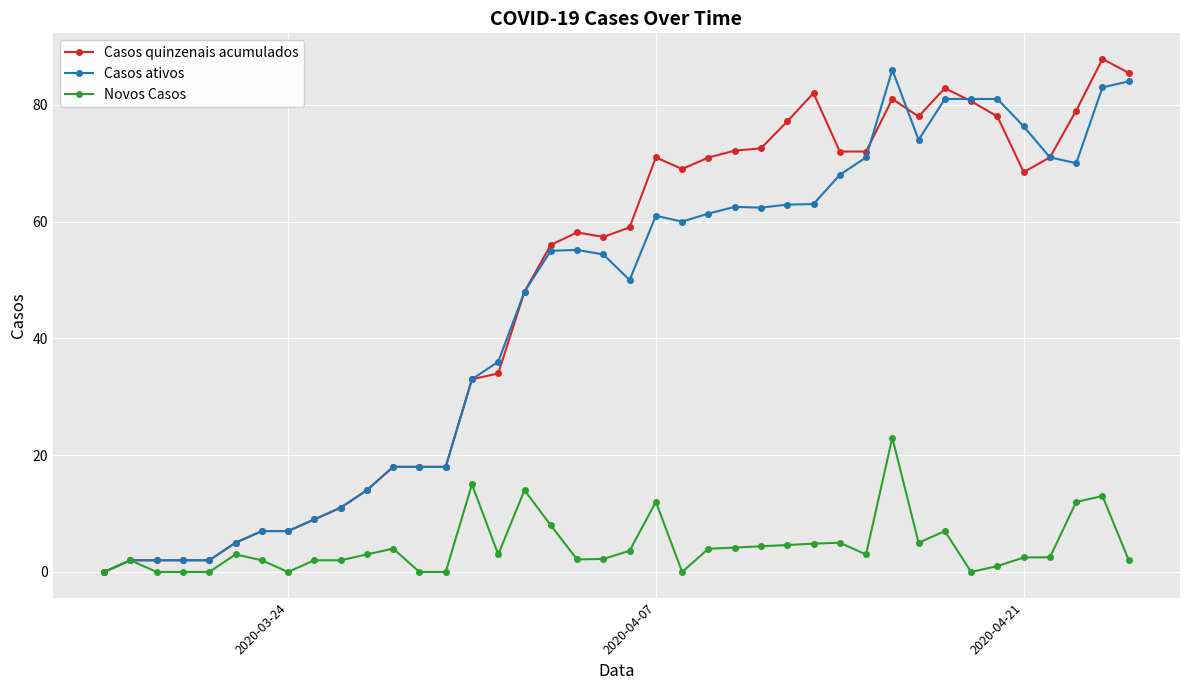

What is the highest value of the Novos Casos series?

23.0